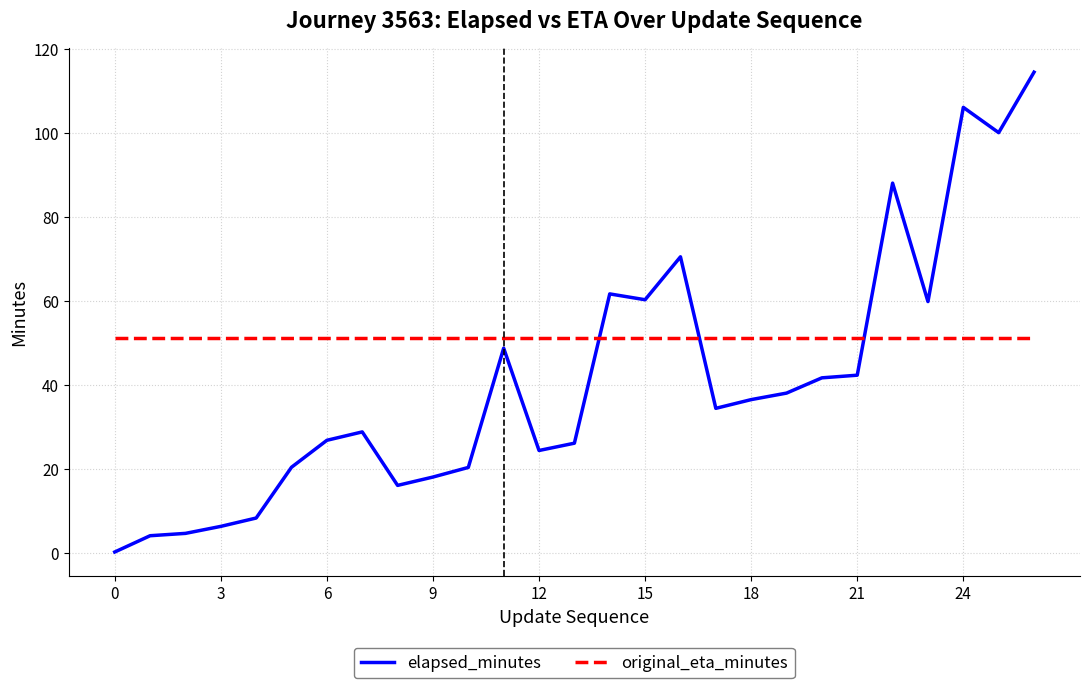

Which series has the largest total across all categories?

original_eta_minutes